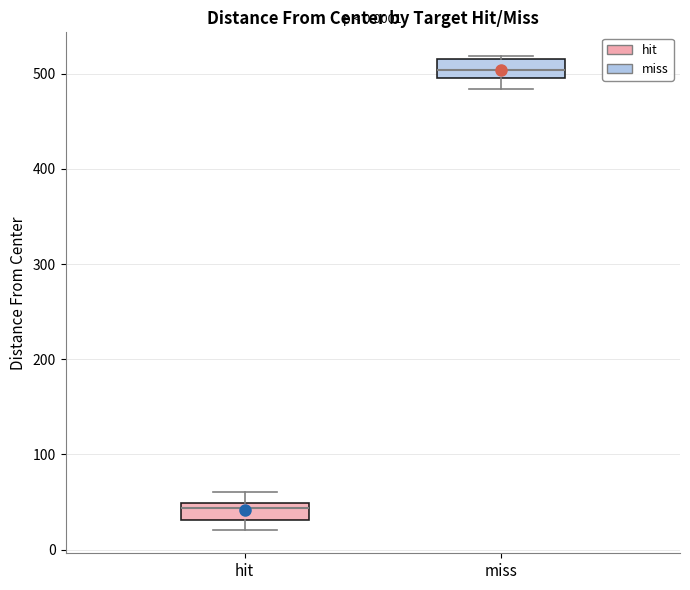

Which box's median line is the highest?

miss